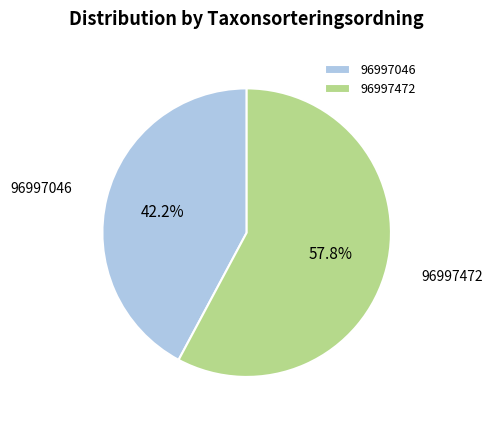

To the nearest percent, what is the difference between the 96997046 and 96997472 slice percentages?

16%